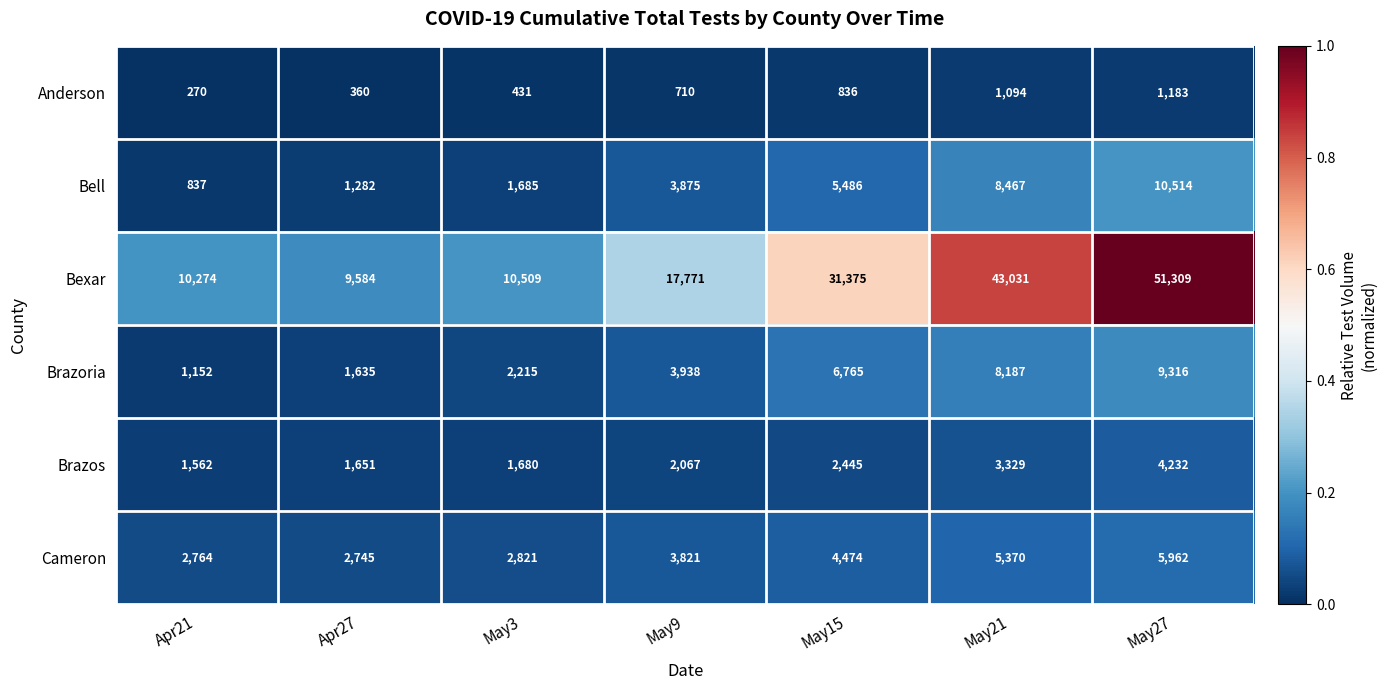

The Anderson series shows 1808 at May21. True or false?

False